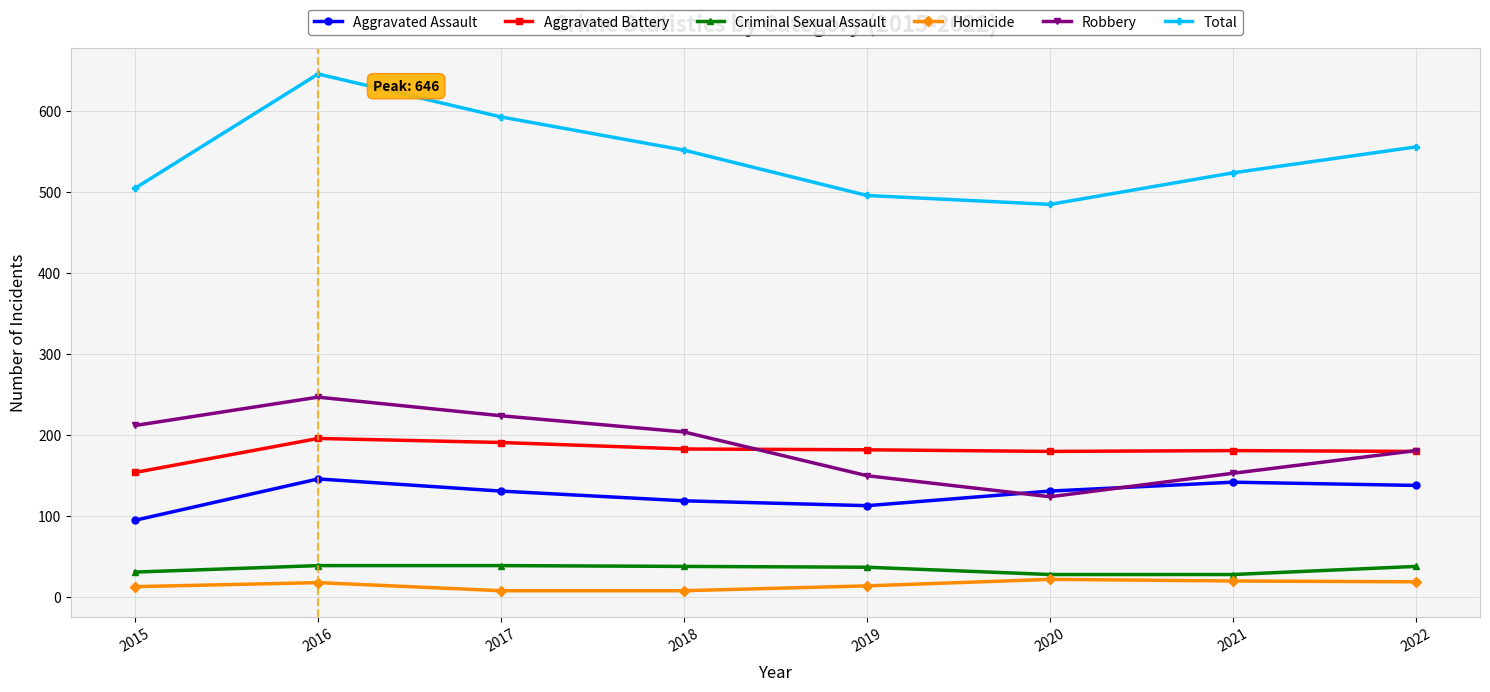

What is the approximate value of Robbery at 2018?

204